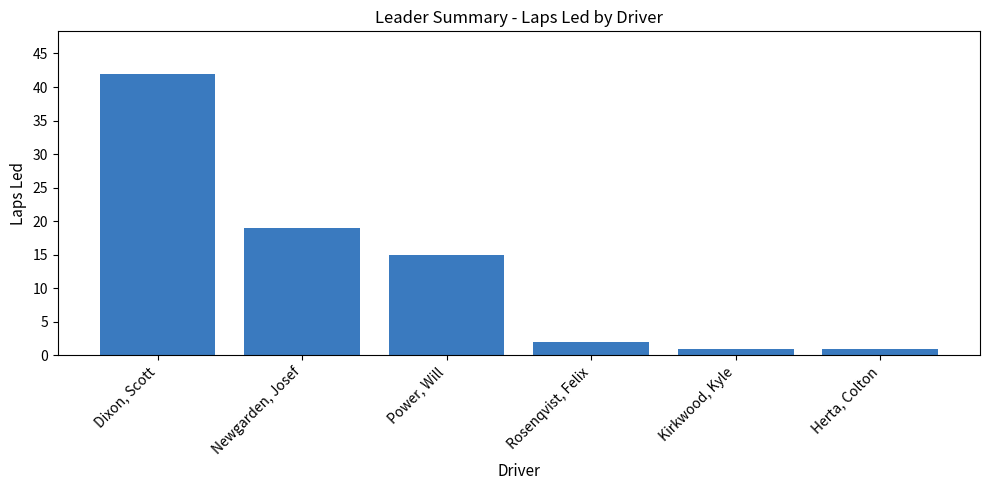

Does the chart contain stacked bars?

No